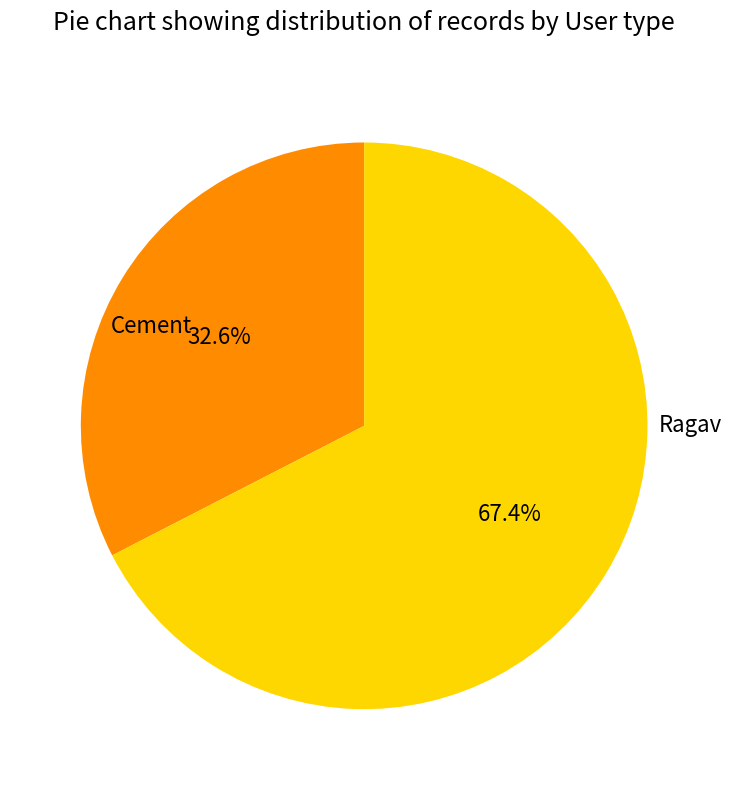

Is there a majority slice in this chart?

Yes